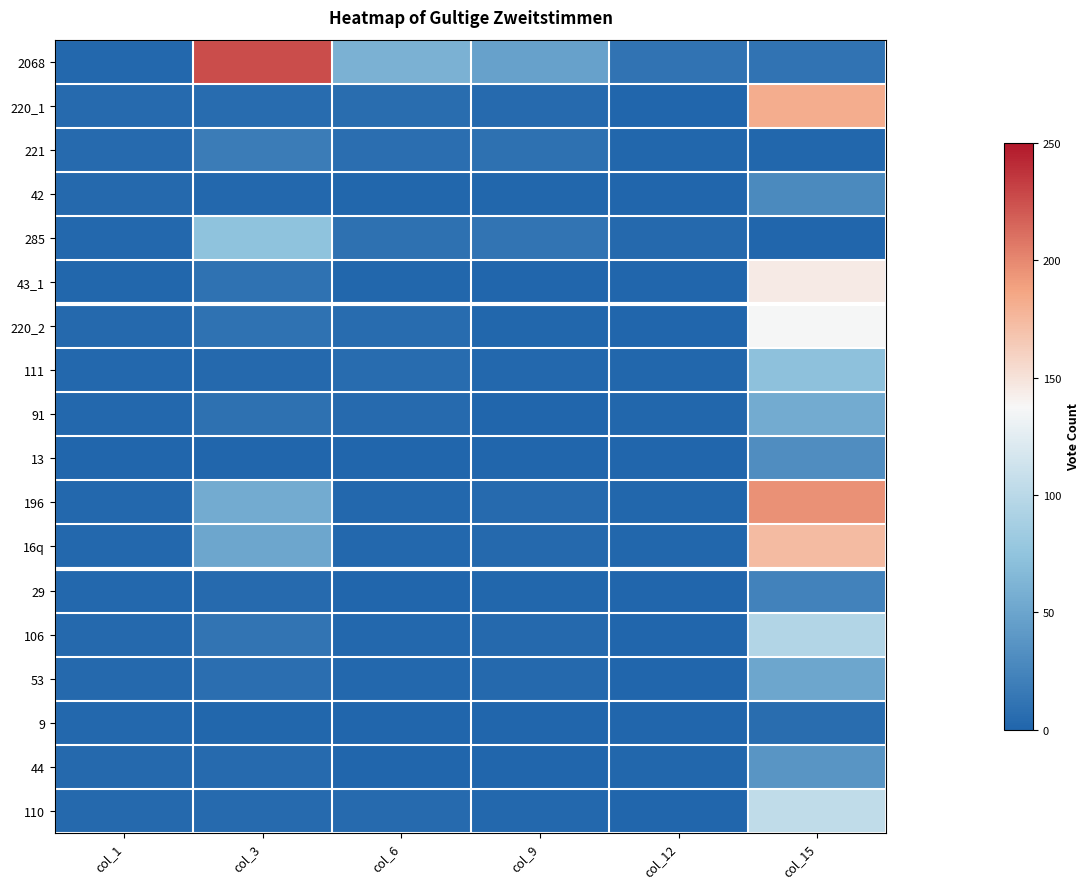

Which series has the largest total across all categories?

2068